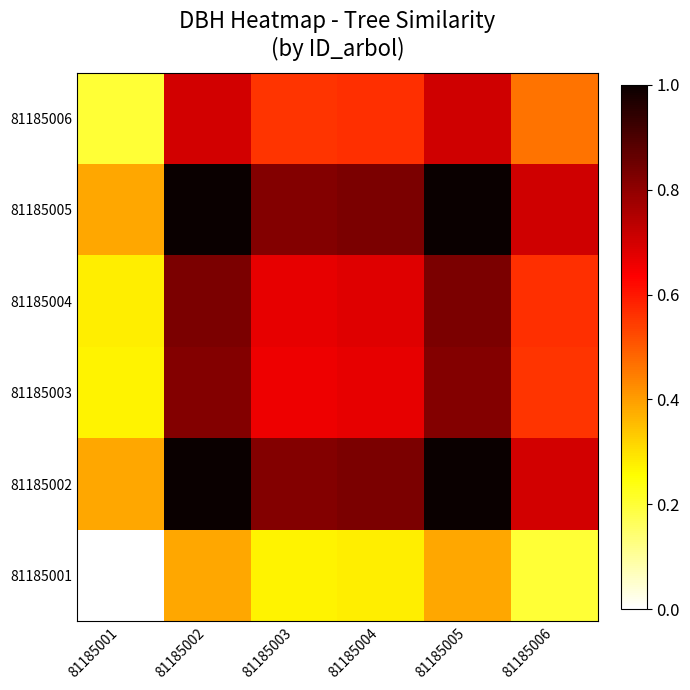

Count the number of categories in the chart.

6